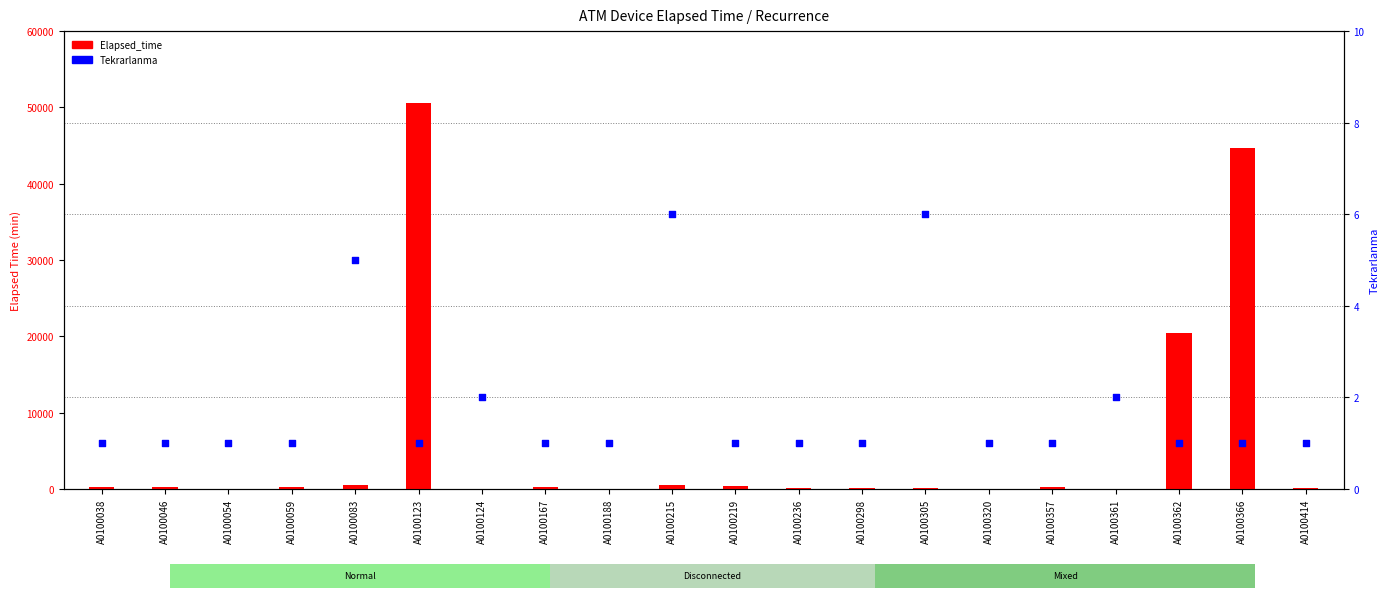

At which category is the sum across all series the highest?

A0100123